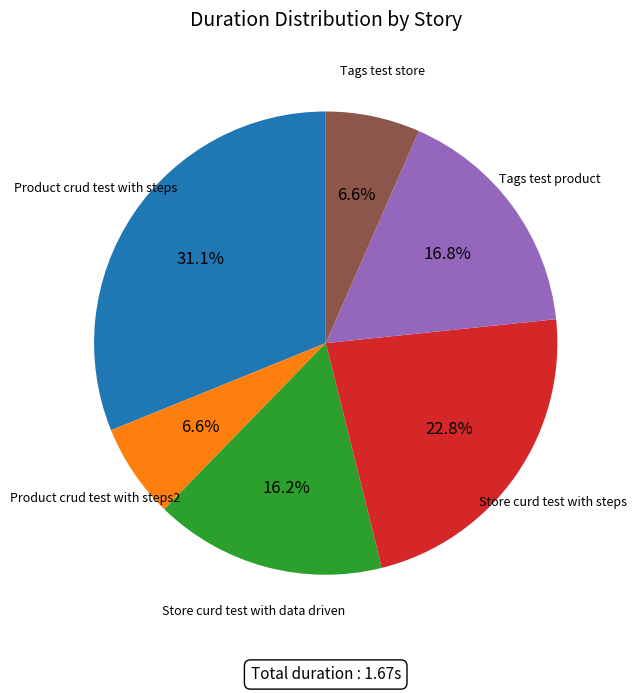

Does any single category account for the majority?

No